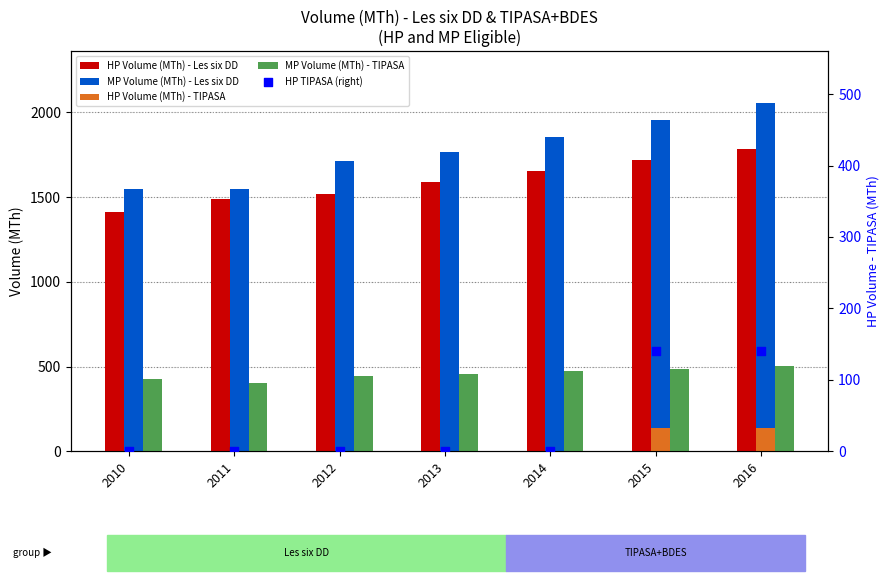

At which category is the sum across all series the highest?

2016